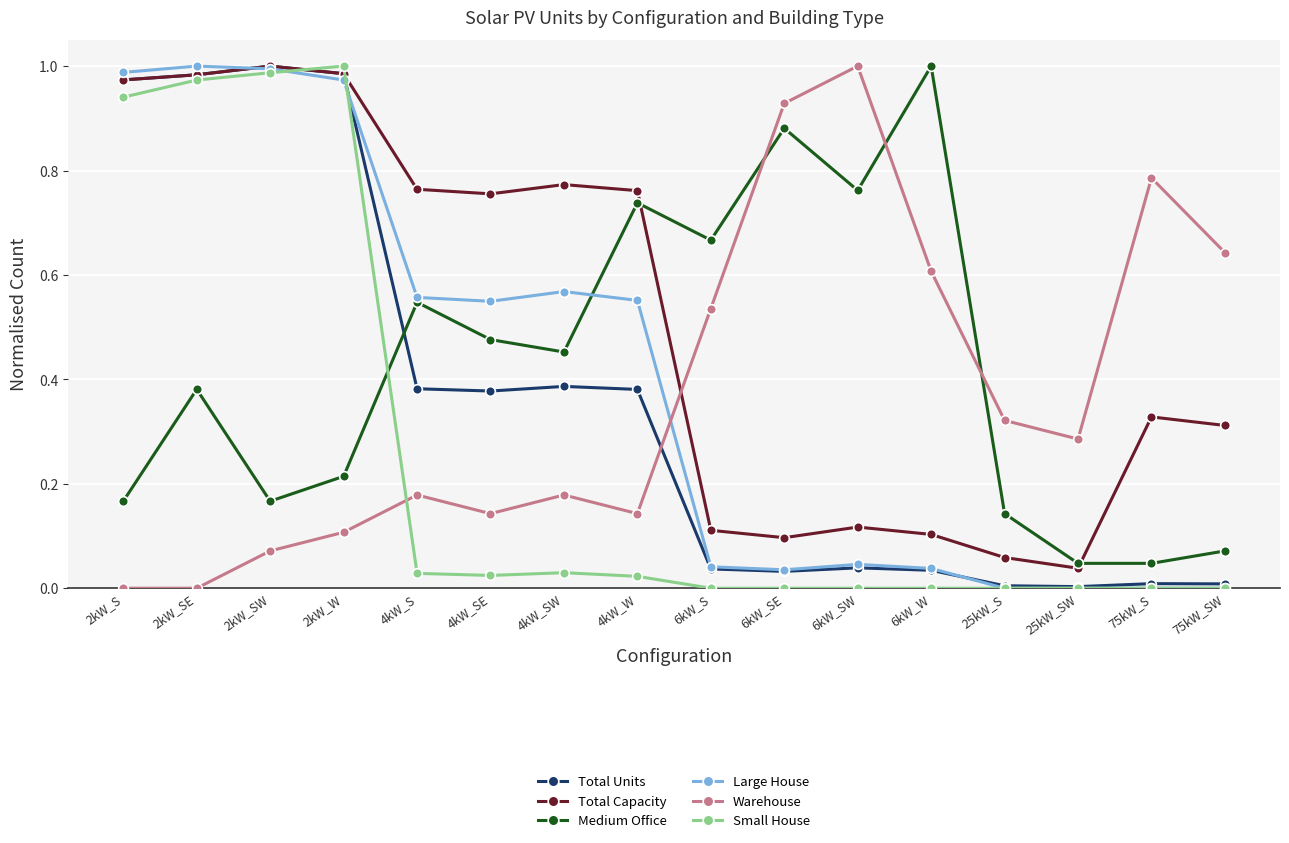

Between 4kW_SE and 25kW_S, which series saw the biggest shift?

Total Capacity